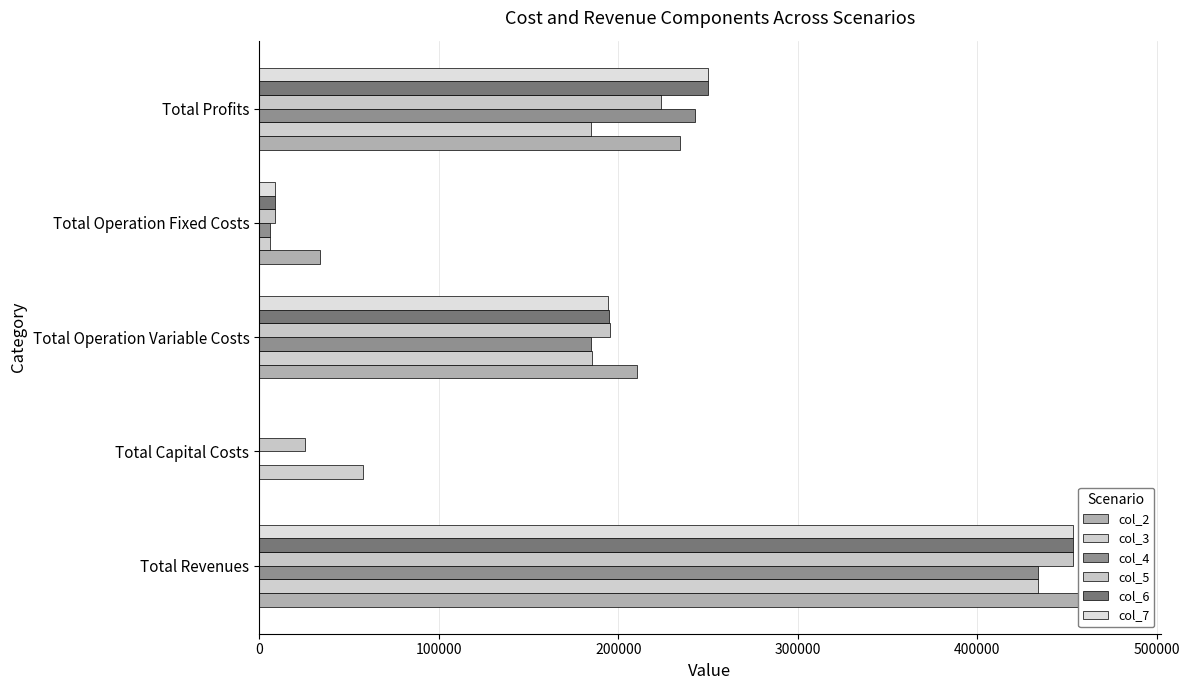

What is the total value across all series at Total Revenues?

2705916.6